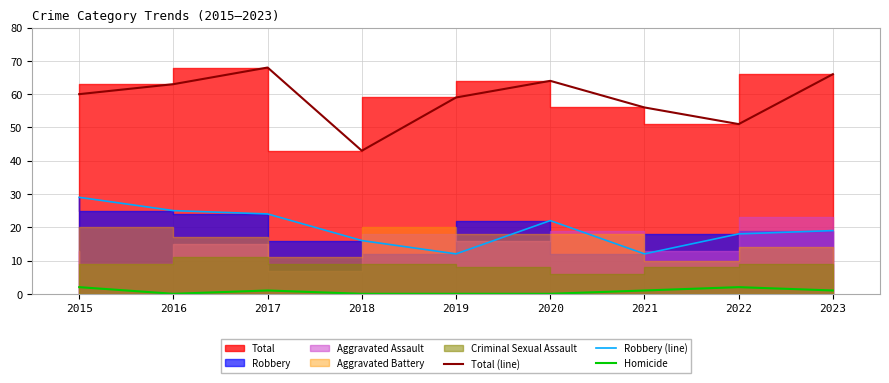

Rank the categories by Robbery (line) value from highest to lowest.

2015, 2016, 2017, 2020, 2023, 2022, 2018, 2019, 2021